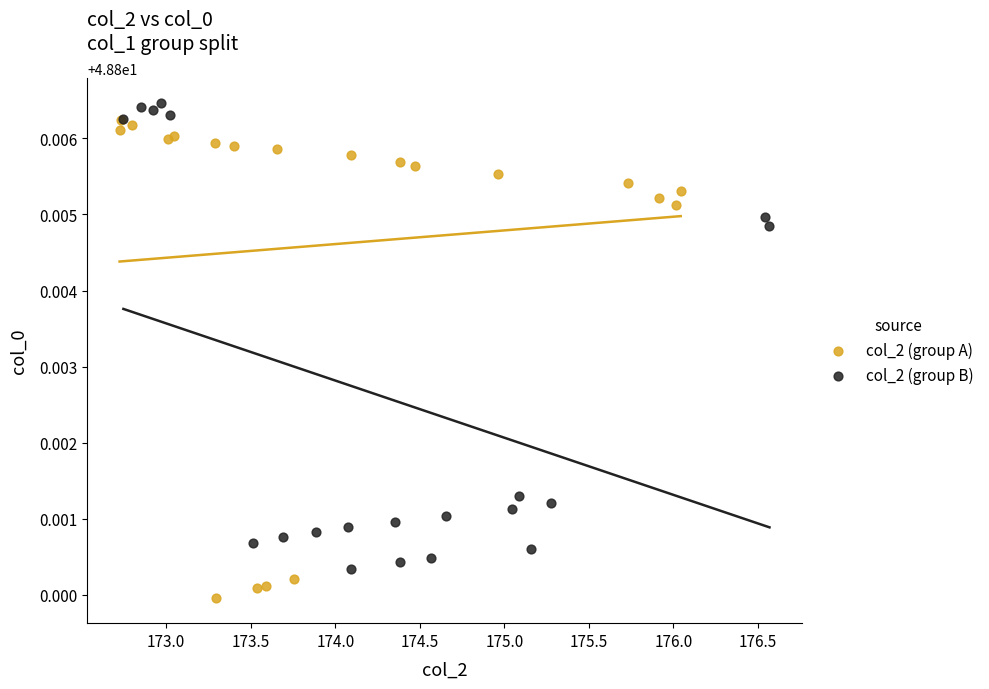

Which series has the largest Y range (max minus min)?

col_2 (group A)